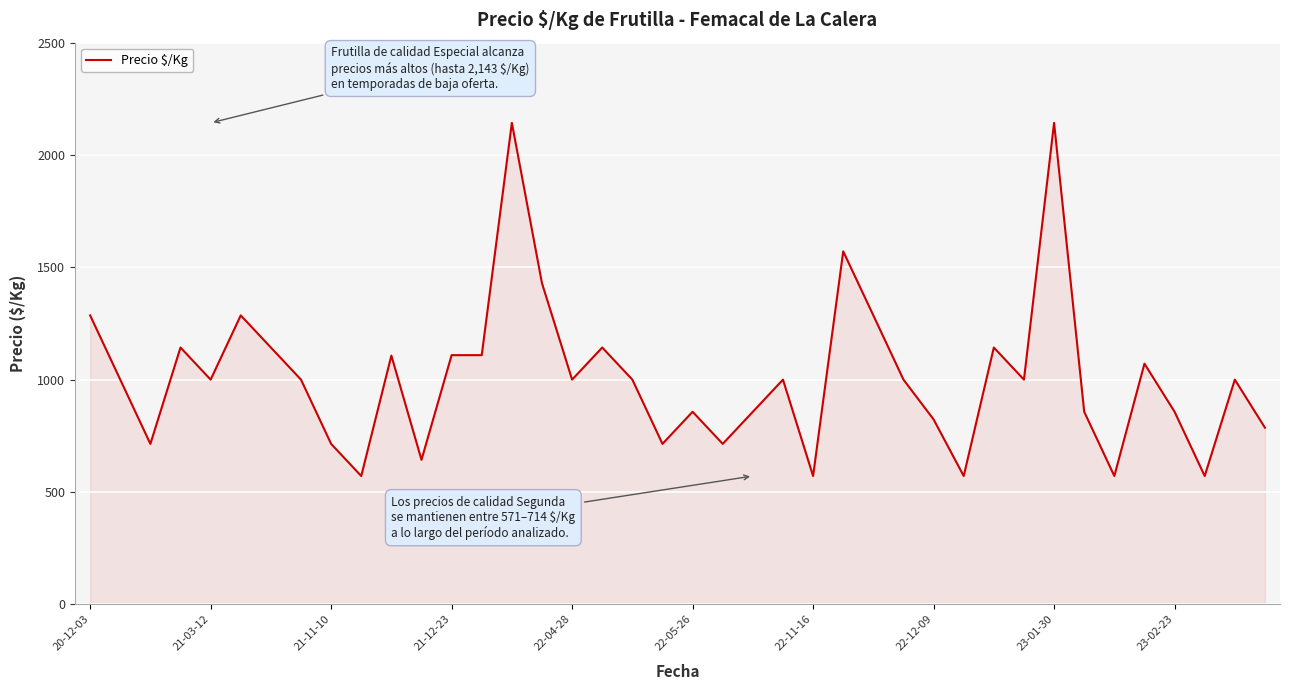

What is the smallest value displayed?

571